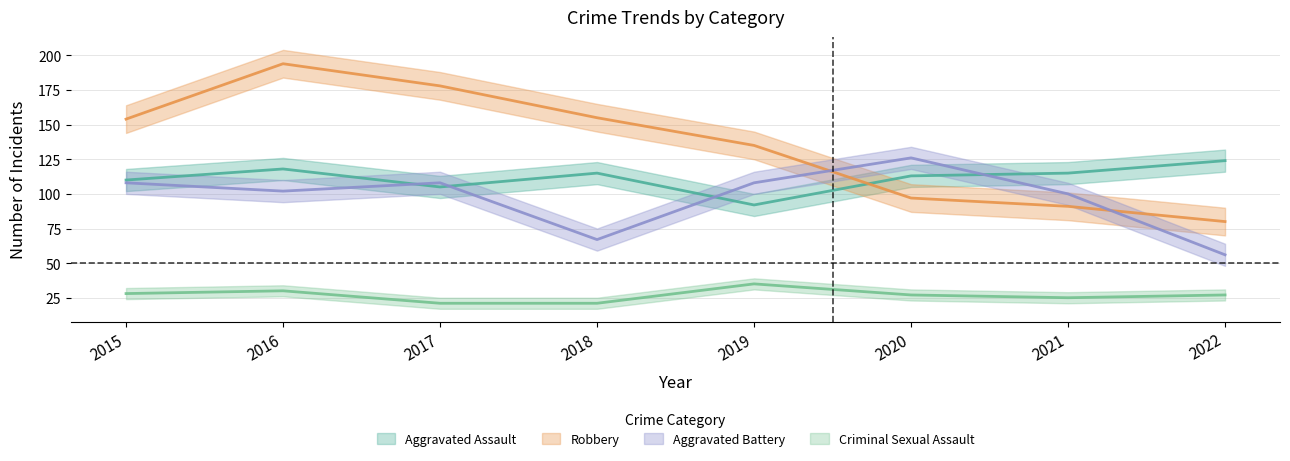

What is the difference between the highest and lowest values at 2018?

134